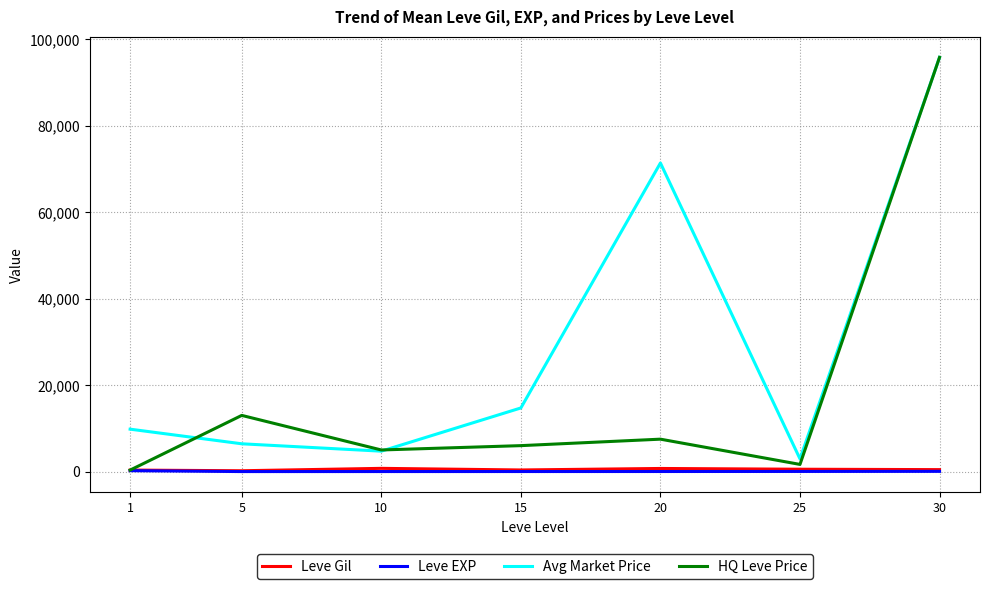

At how many categories does at least one series exceed 35254?

2